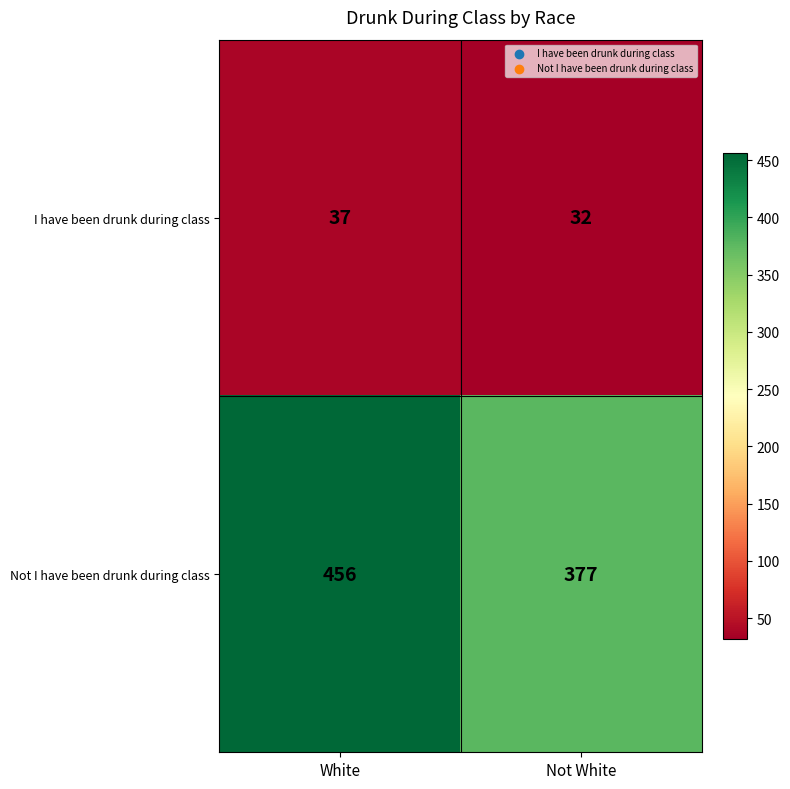

What is the spread (max minus min) of values at Not White?

345